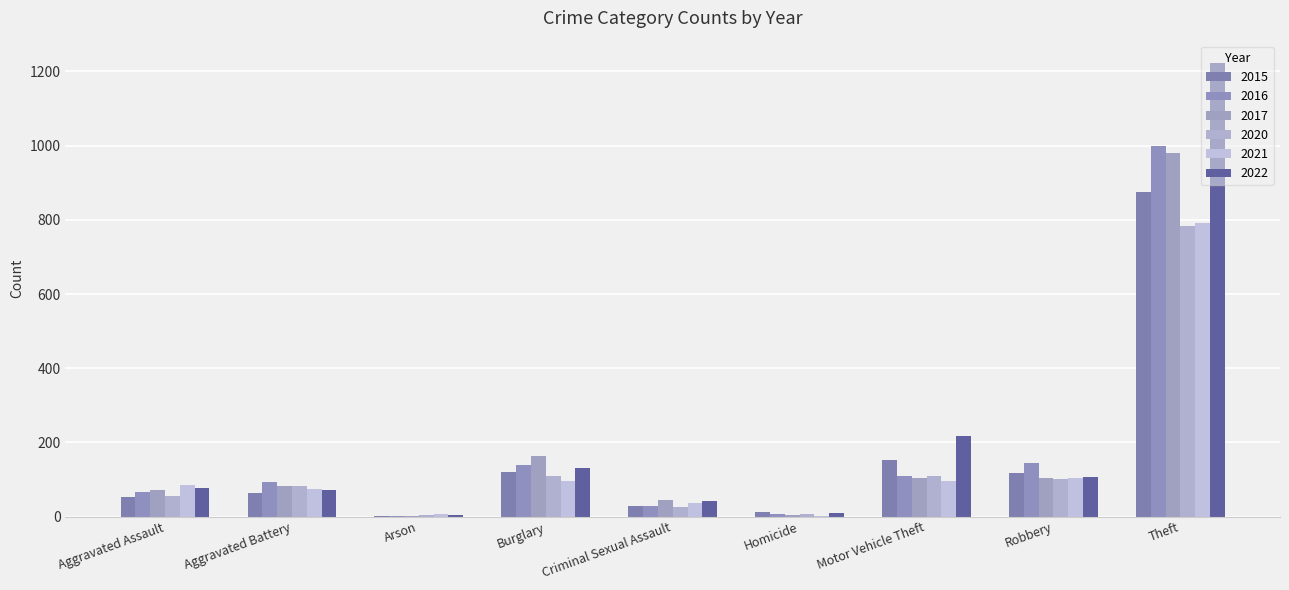

At which category is the sum across all series the highest?

Theft